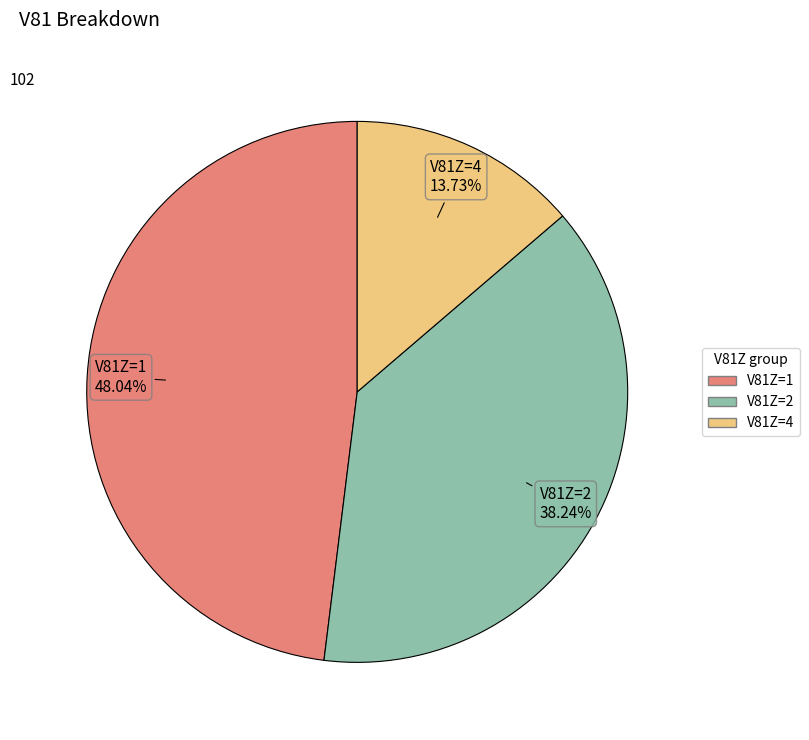

Is there any slice that represents more than half of the pie?

No